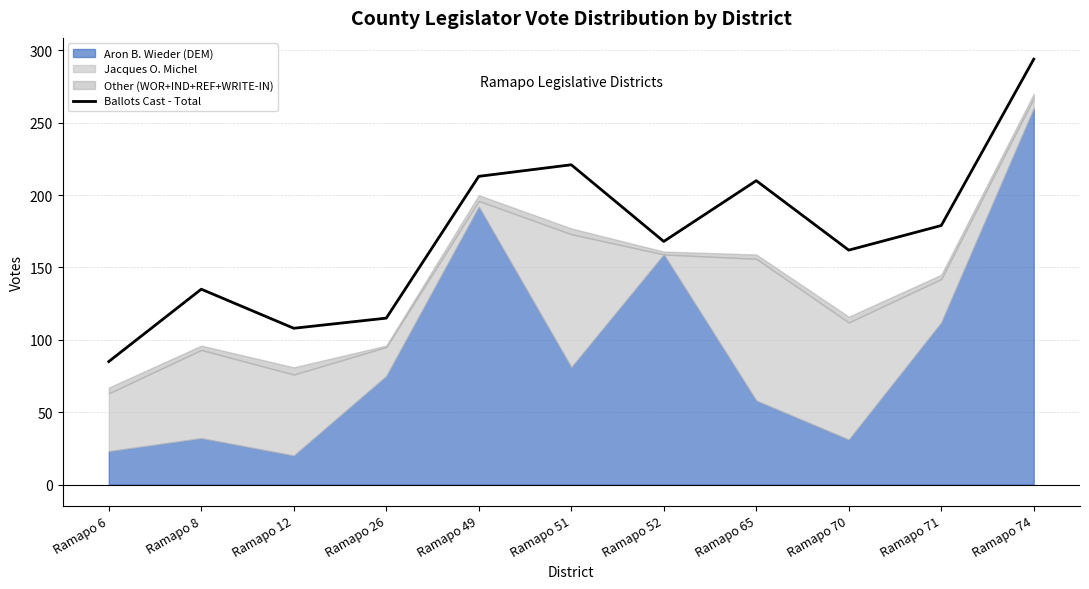

List the labels in order of value, largest first.

Ramapo 74, Ramapo 51, Ramapo 49, Ramapo 65, Ramapo 71, Ramapo 52, Ramapo 70, Ramapo 8, Ramapo 26, Ramapo 12, Ramapo 6